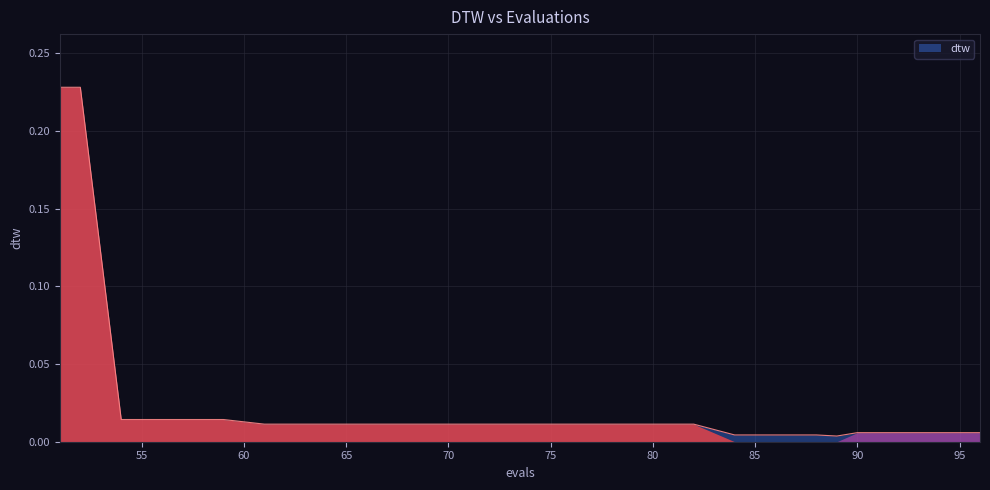

How many lines are shown in the chart?

1